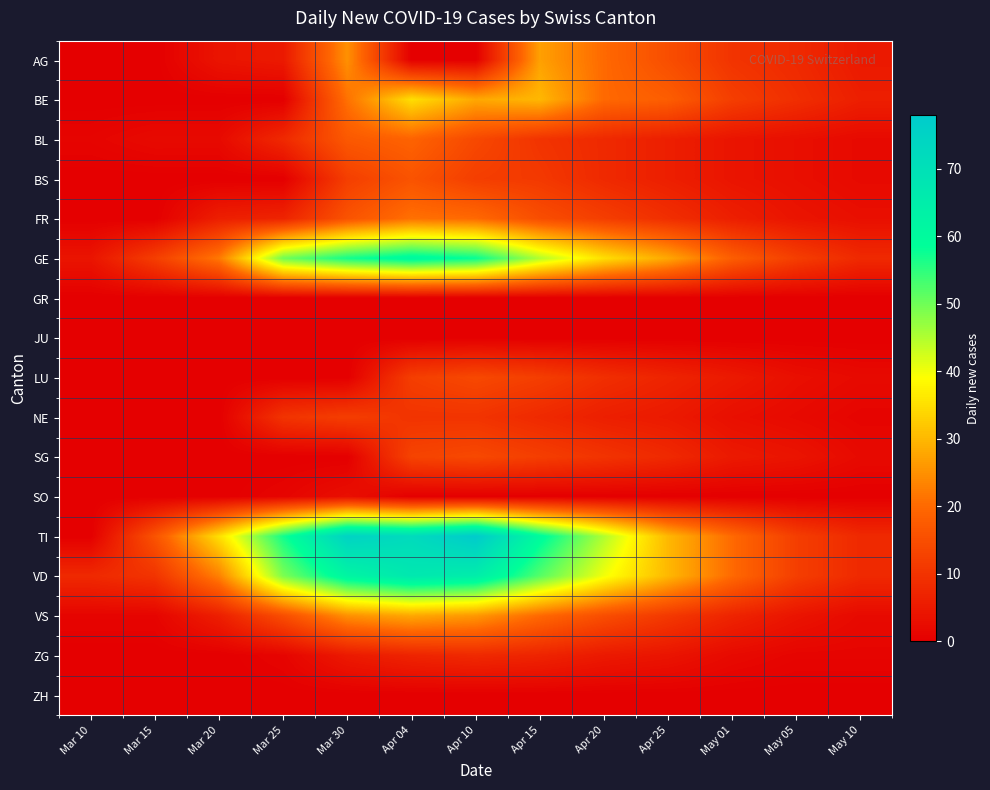

What is the total value across all series at May 05?

77